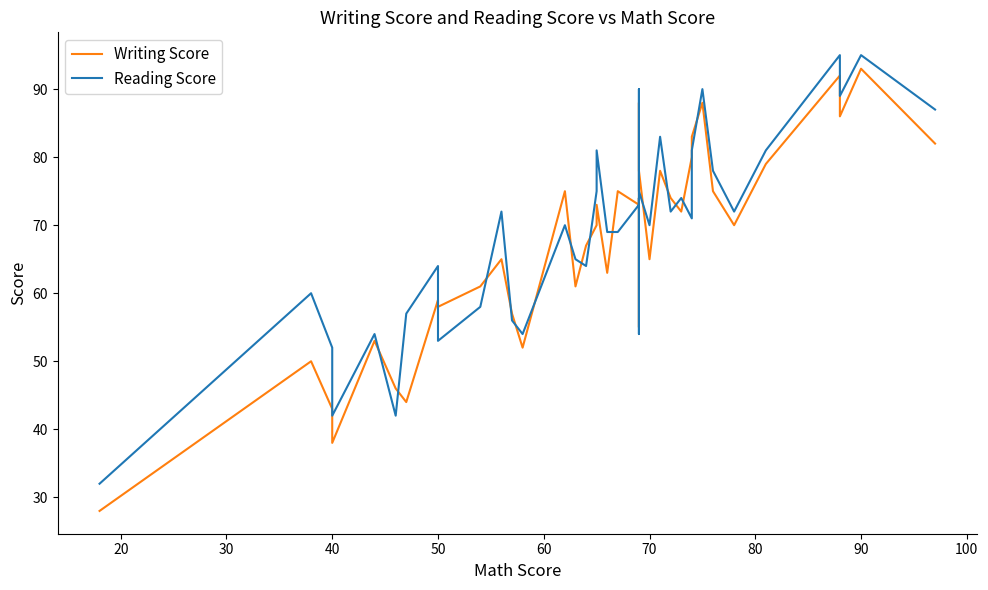

Does the chart have visible grid lines?

No